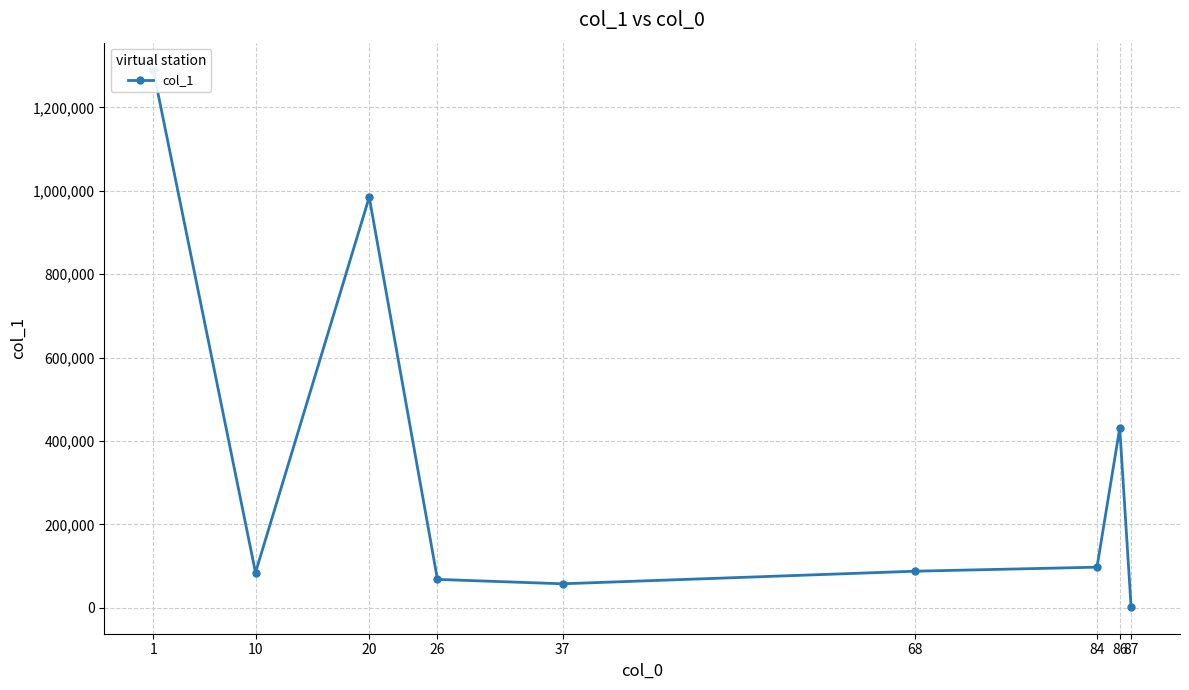

What is the value of the 1st point from the left?

1290832